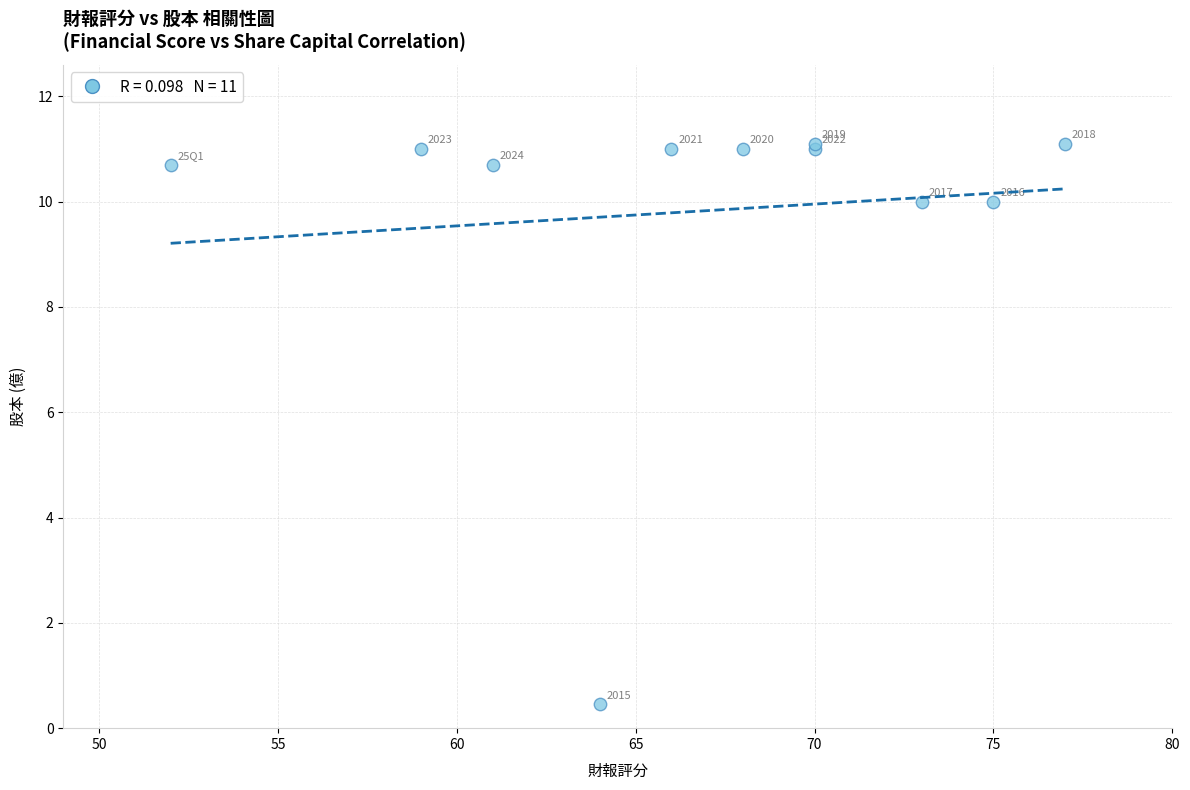

What Y value in the scatter plot is closest to 5?

0.5